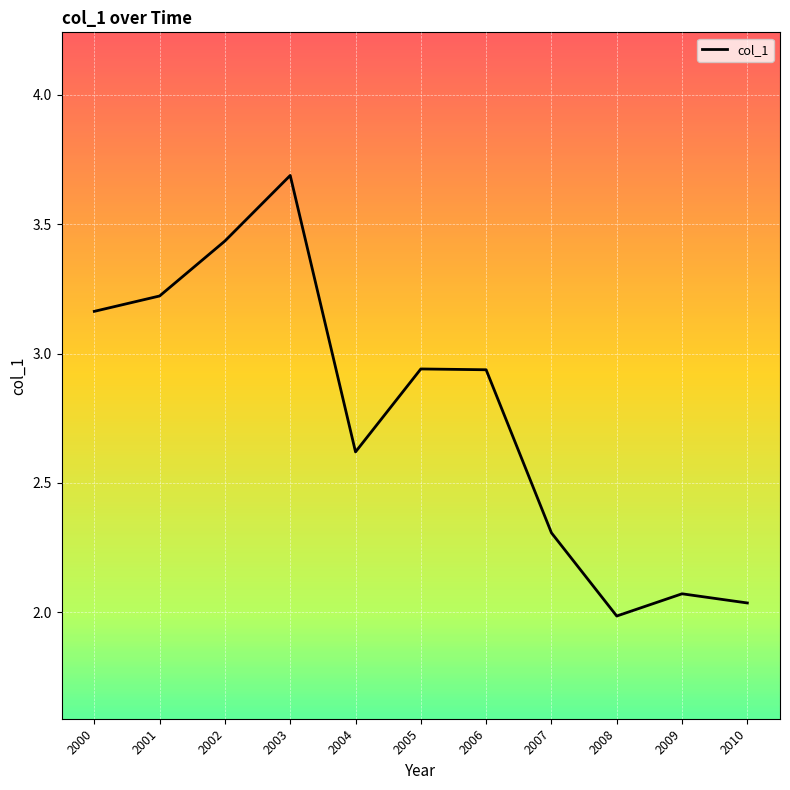

What is the difference between the maximum and minimum values?

1.7